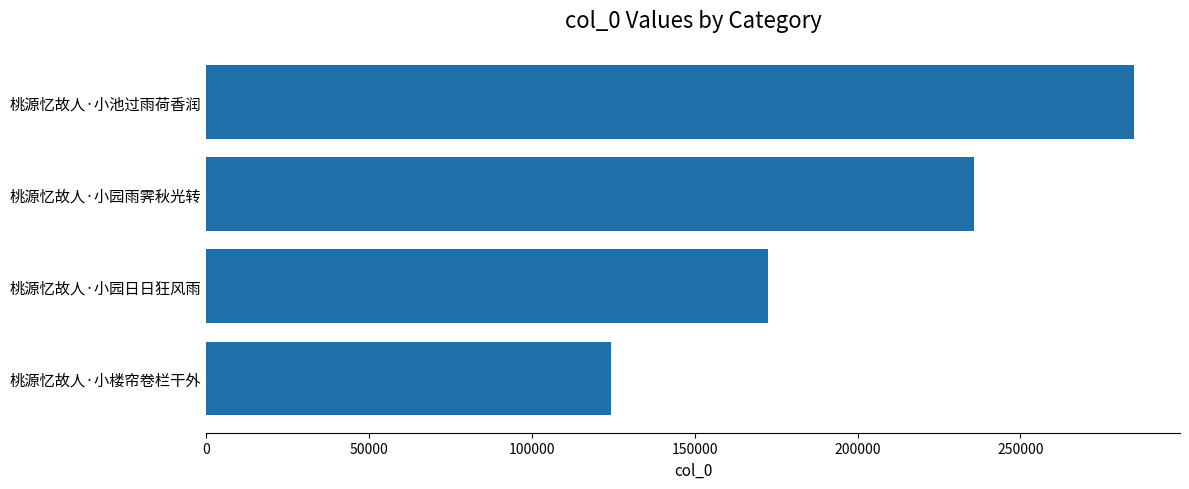

What is the approximate value at 桃源忆故人·小园日日狂风雨, to the nearest 50?

172450